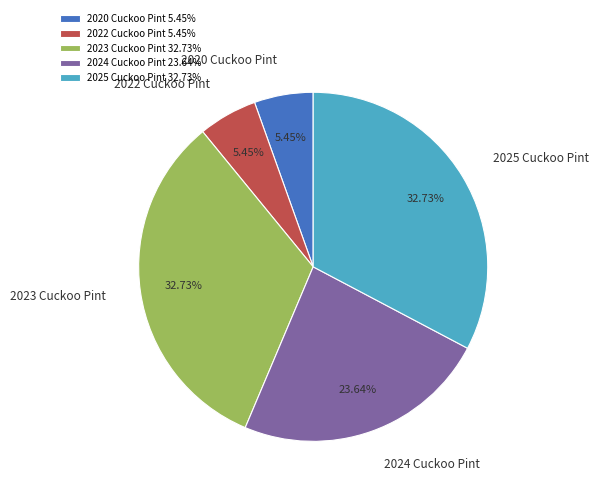

Is there a majority slice in this chart?

No